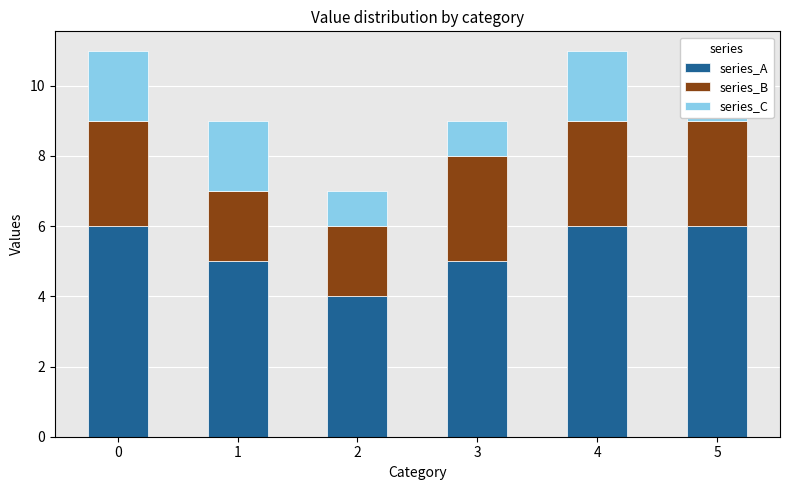

How many data points does each series have?

6